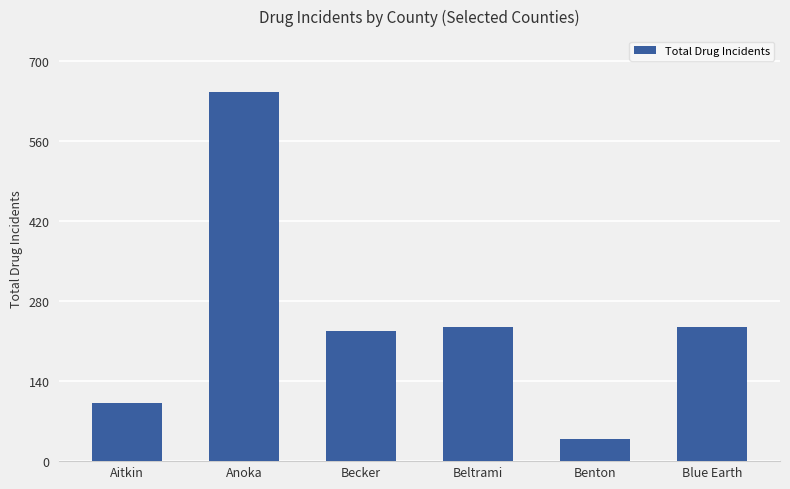

Read the value at Blue Earth, to the nearest 10.

240